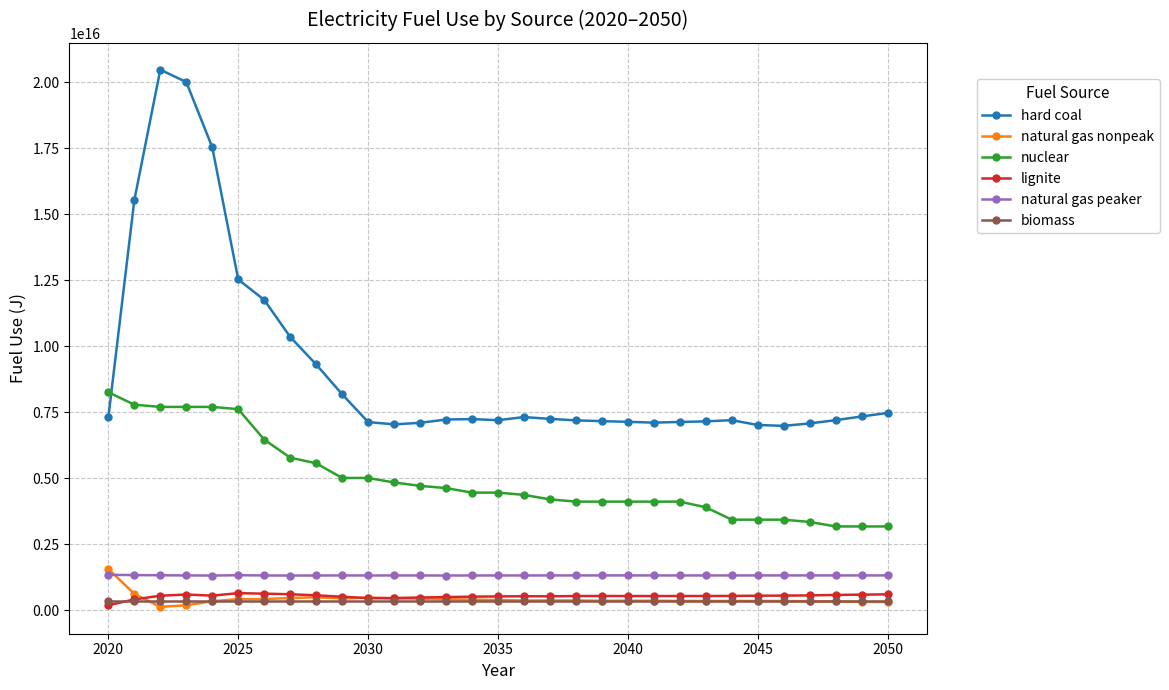

Which series has the largest range (max minus min)?

hard coal